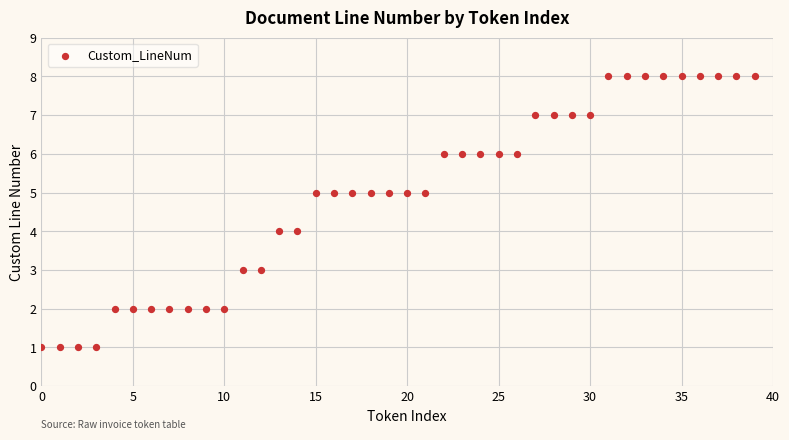

What is the range of Y values (max minus min)?

7